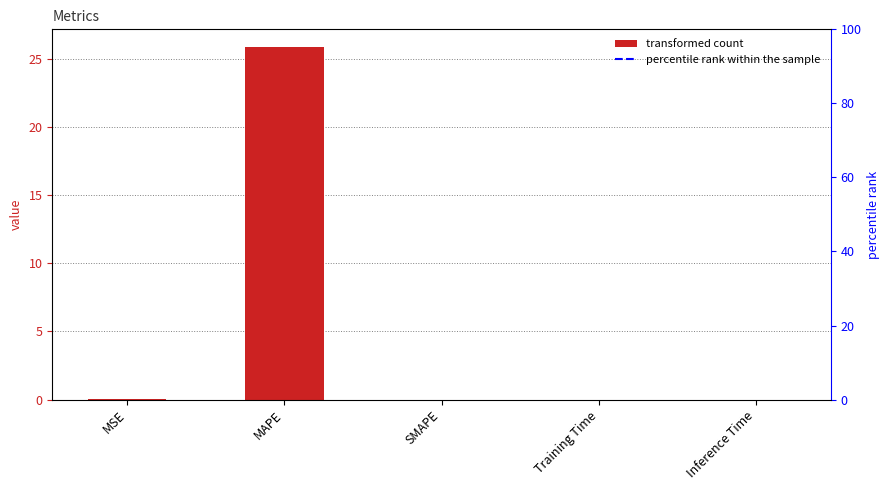

How many bars are there in total?

5